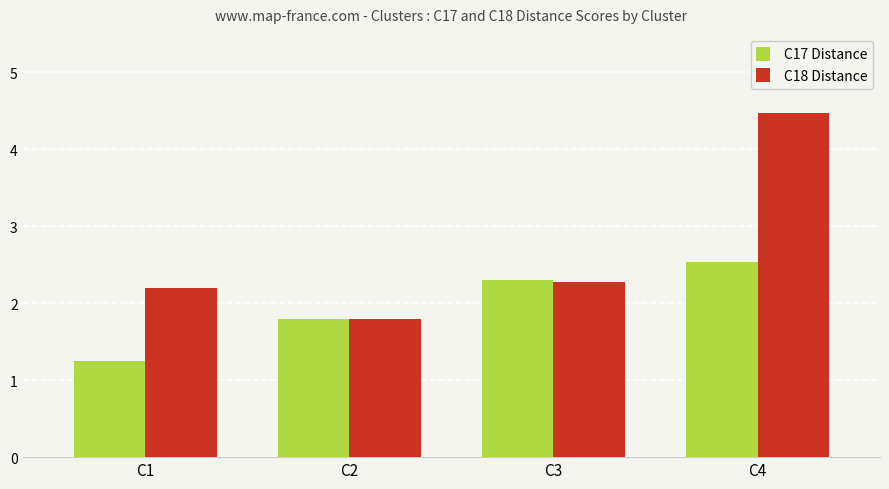

List the series in order of their peak value, highest first.

C18 Distance, C17 Distance